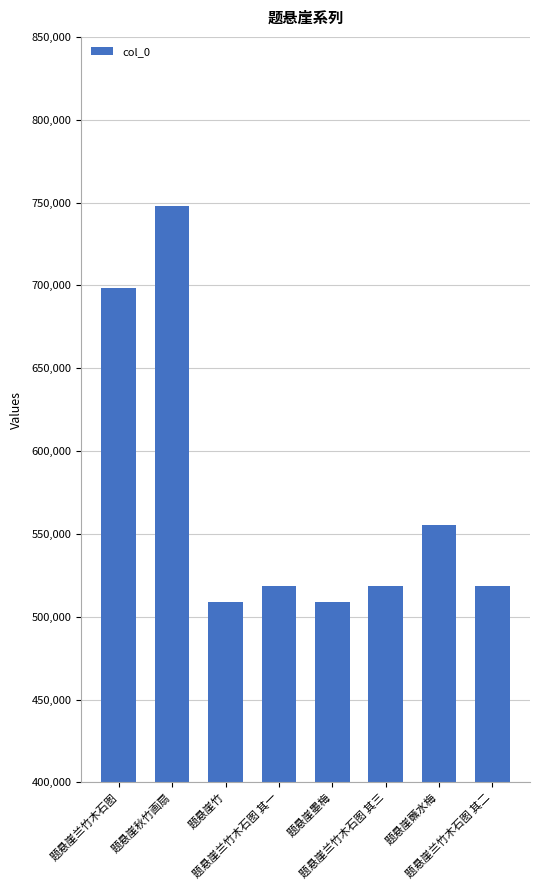

What is the greatest value displayed?

747842